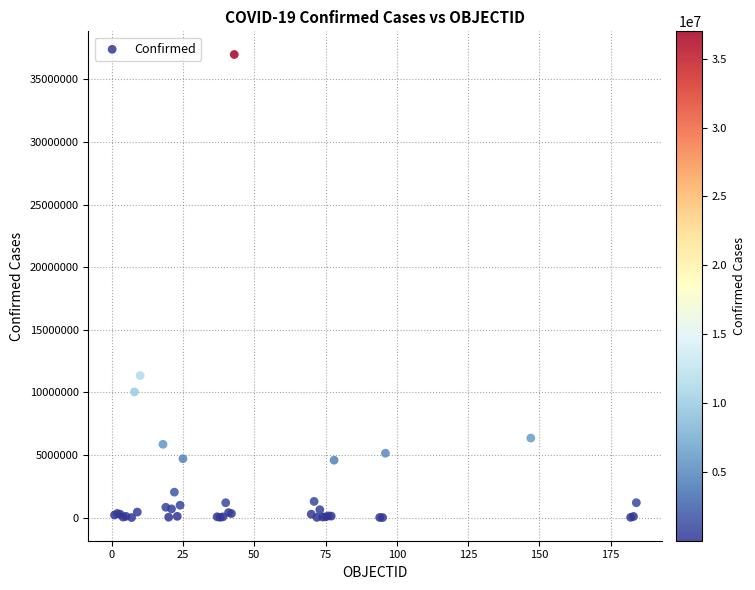

What Y value in the scatter plot is closest to 18497671?

11347698